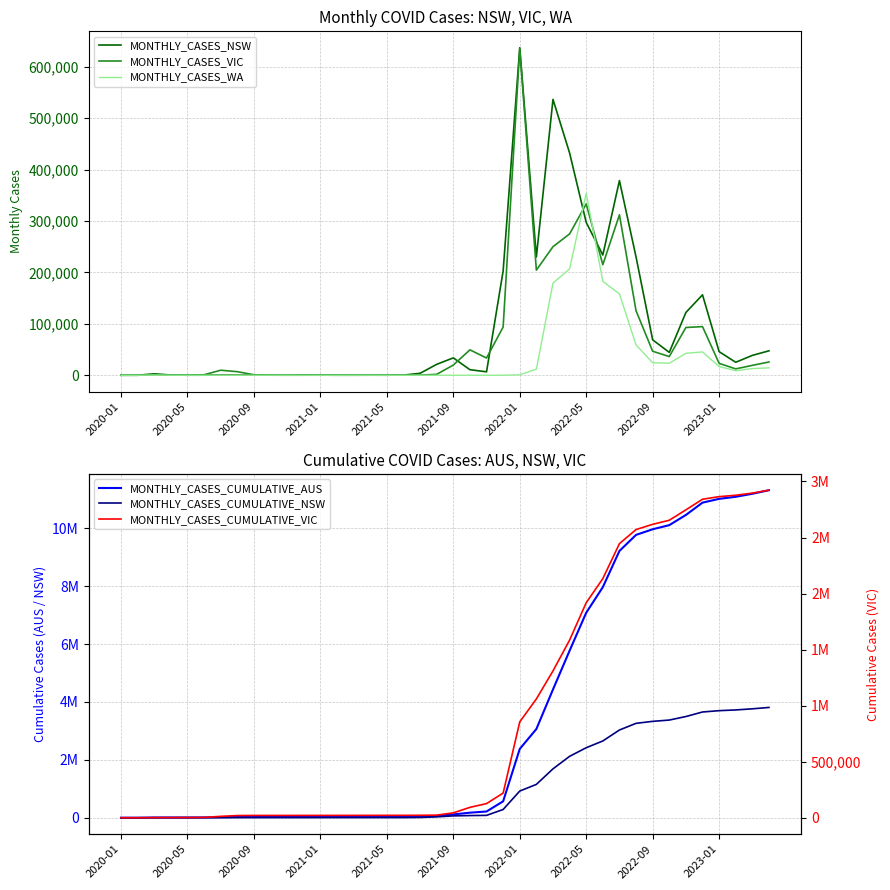

The value of MONTHLY_CASES_VIC at 2022-05 is 333309. True or false?

True